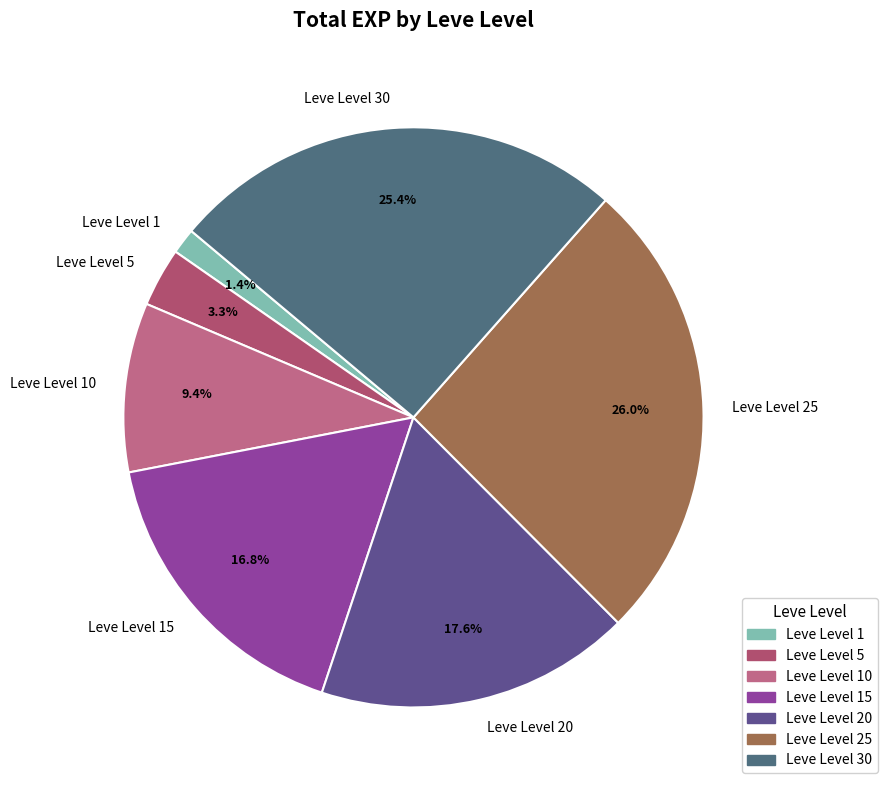

Combined, do Leve Level 5 and Leve Level 10 account for over 50%?

No